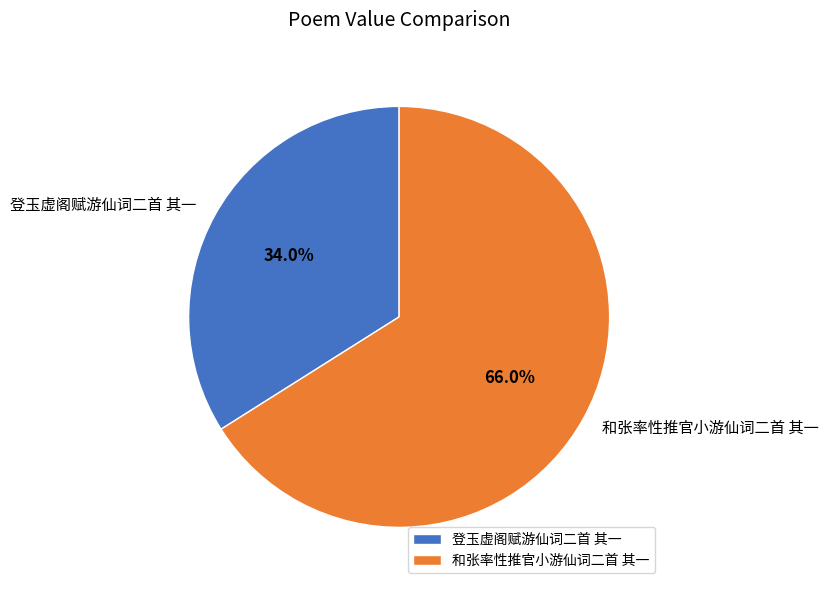

Is there a majority slice in this chart?

Yes